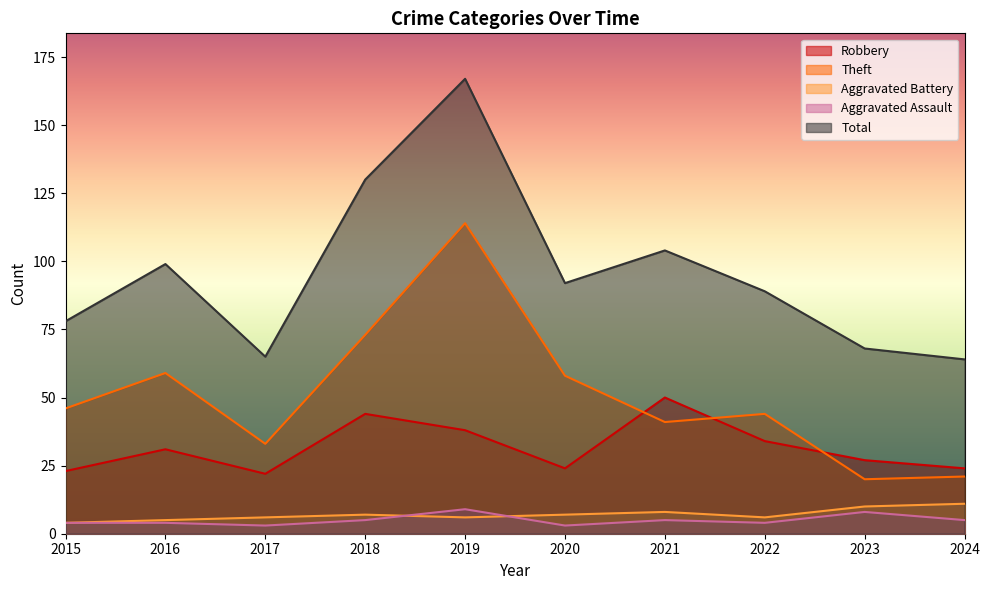

Which series has the largest range (max minus min)?

Total